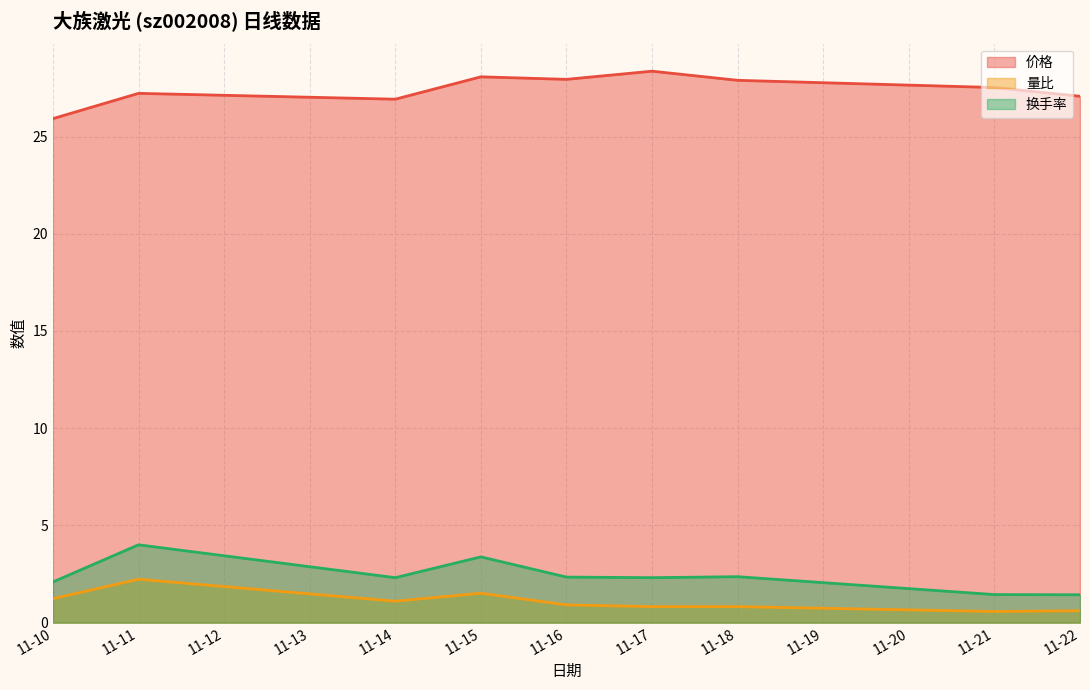

True or false: 量比 and 换手率 cross at least once.

False